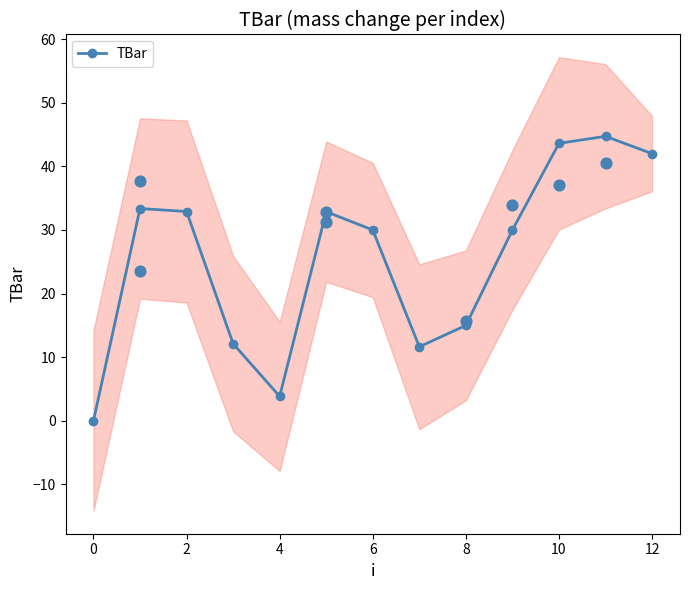

Between 12 and 9, which is larger?

12